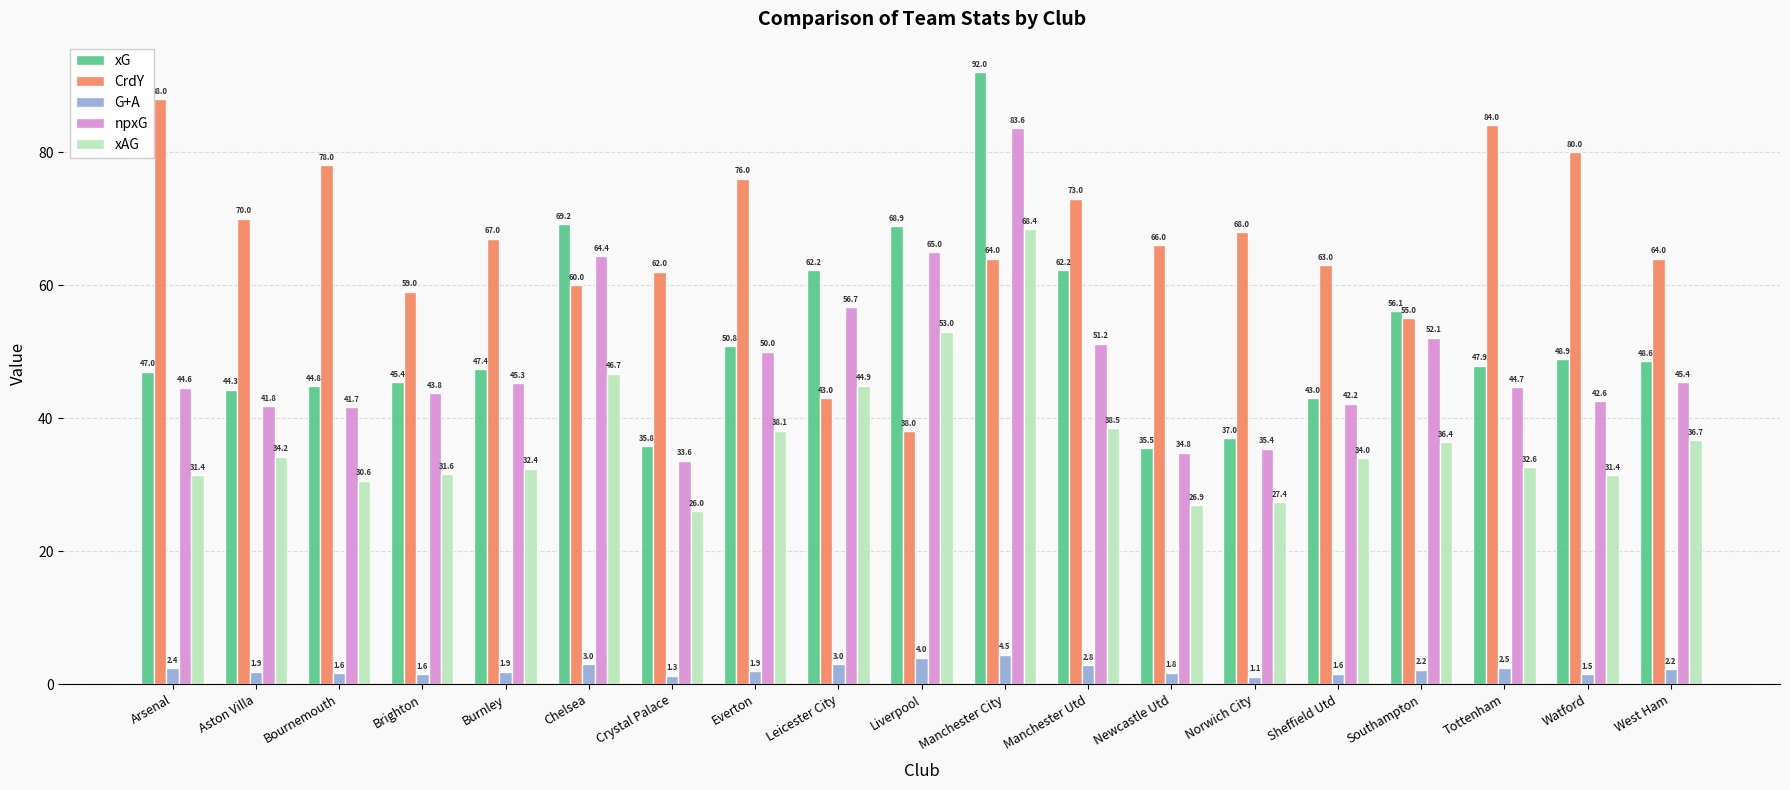

Which label corresponds to the smallest value in the chart?

Norwich City